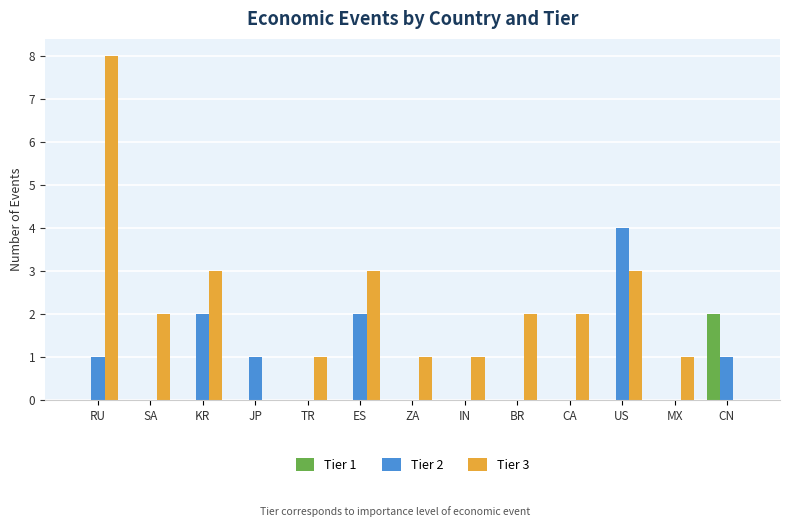

What is the sum of all Tier 3 values?

27